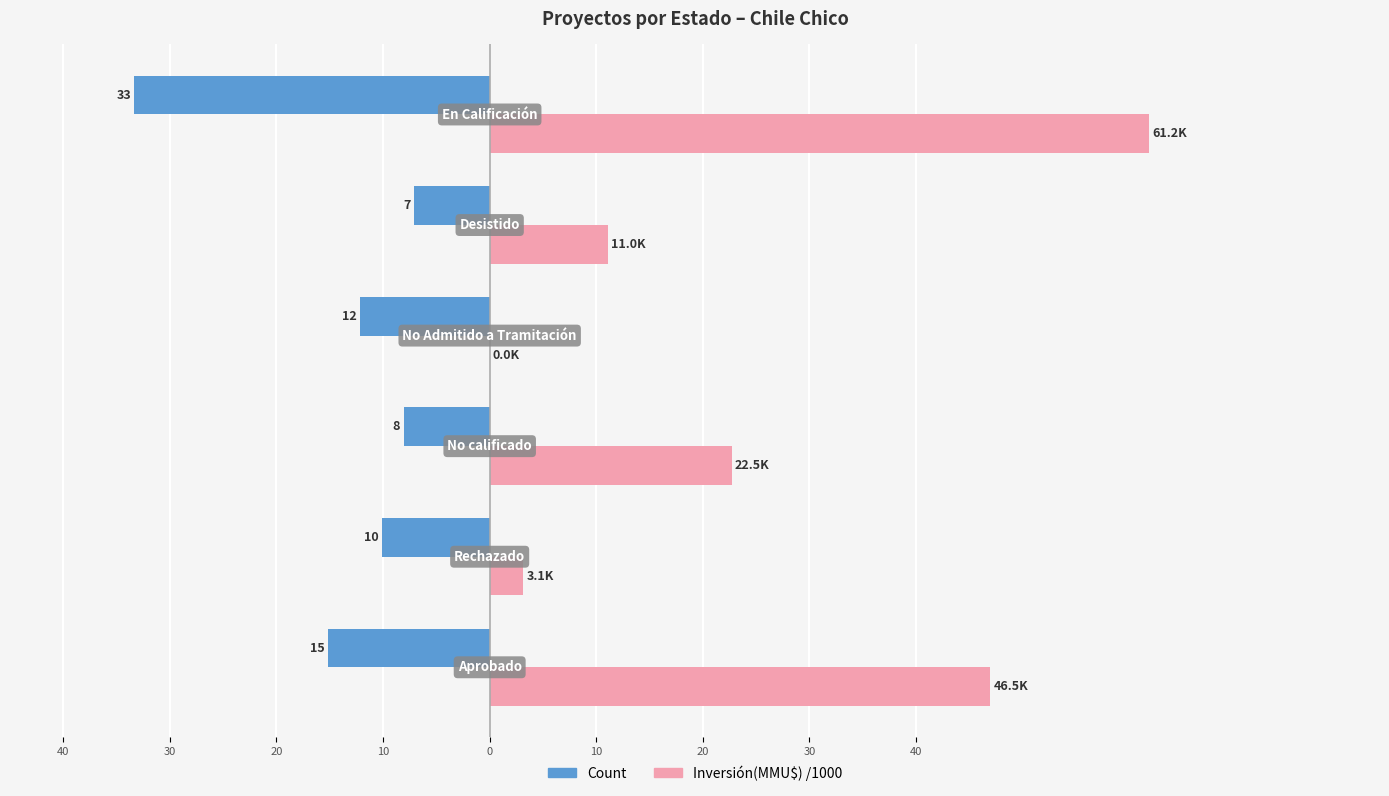

What are all the series names shown in the legend?

Count, Inversión(MMU$) /1000